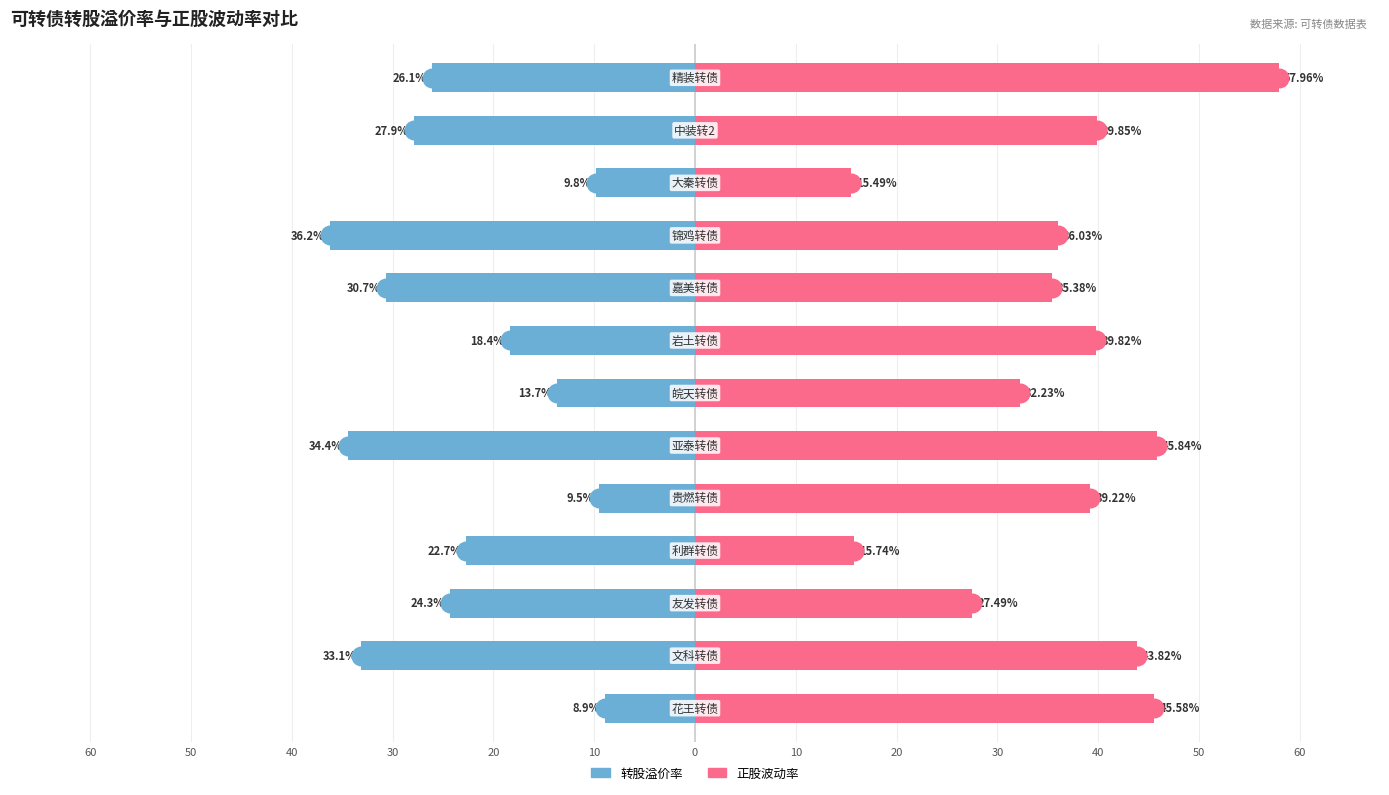

At how many categories does at least one series exceed 5?

13